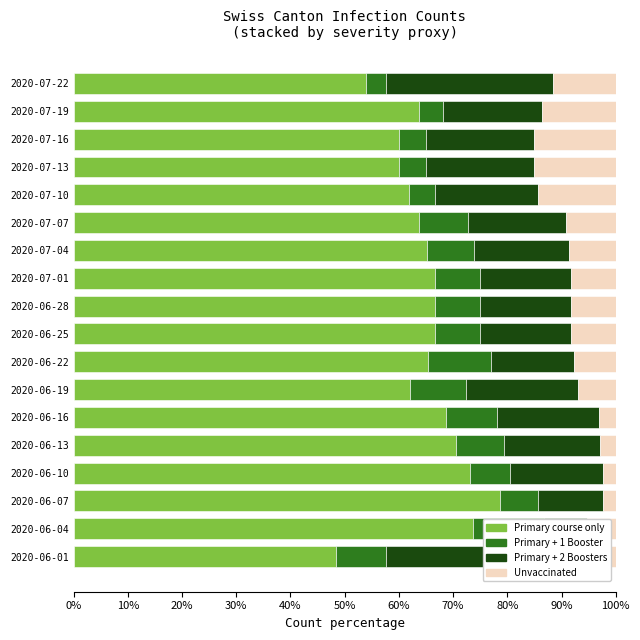

What is the minimum value for Primary + 2 Boosters?

7.9